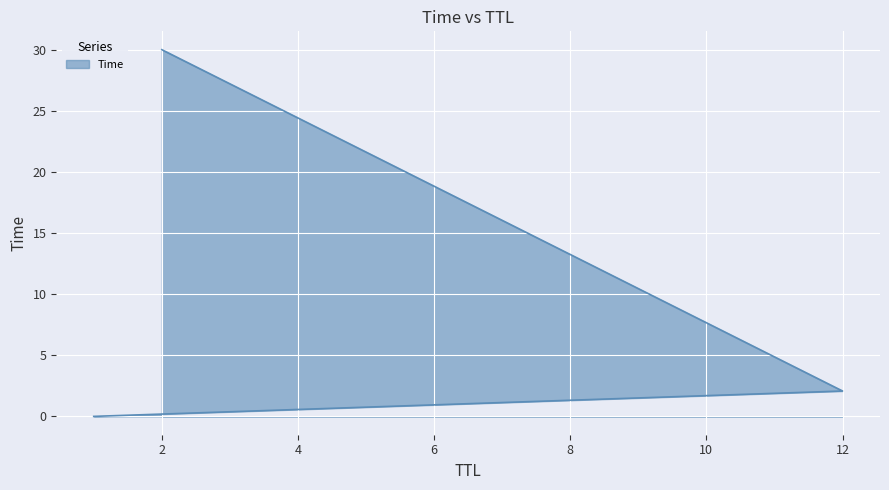

Which has a higher value, 2 or 12?

2